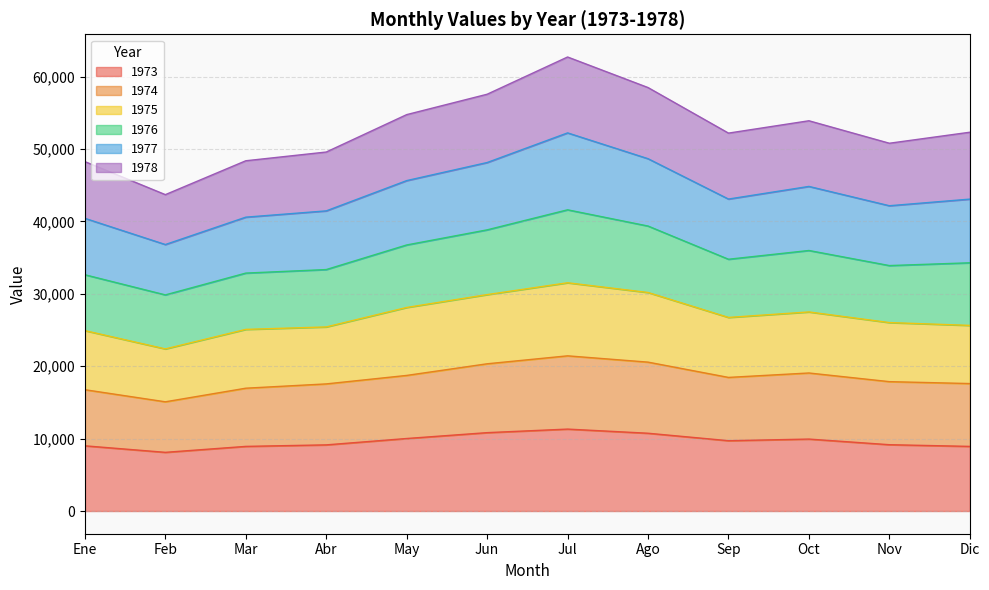

True or false: 1977 and 1974 cross at least once.

False